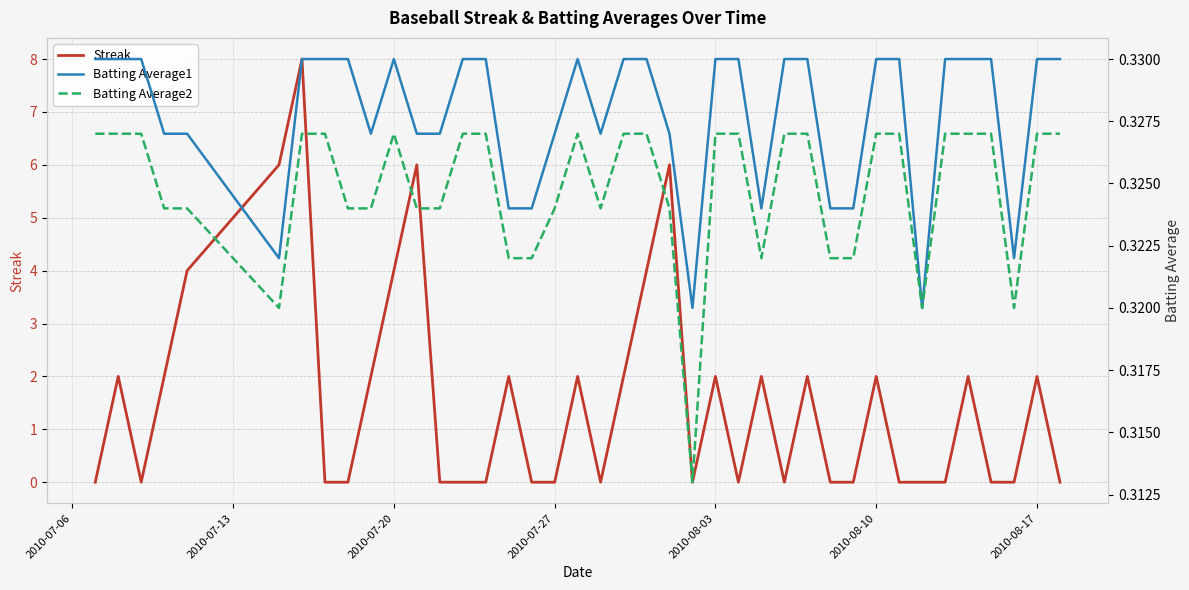

At how many categories does at least one series exceed 2?

7